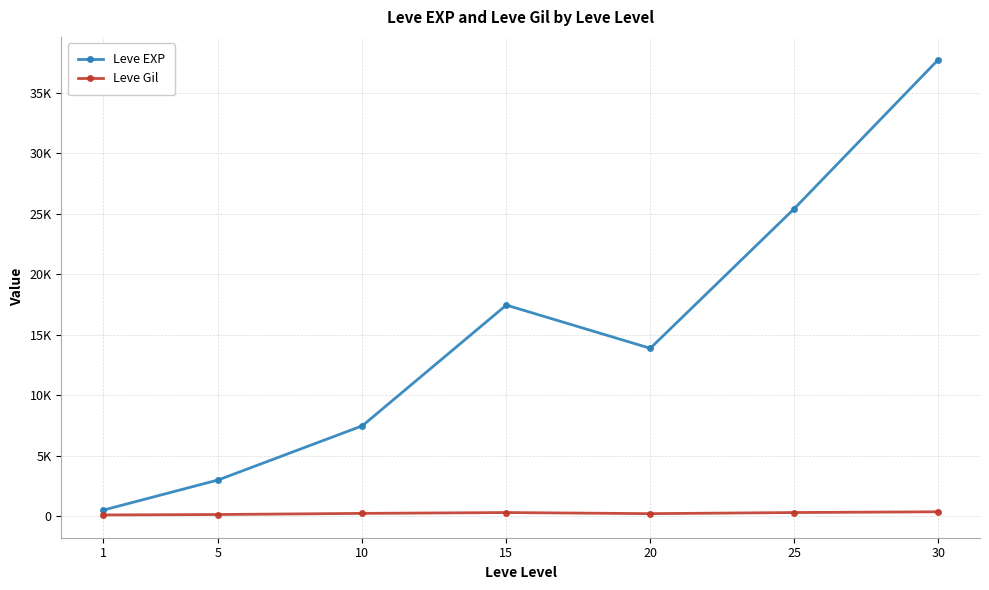

Is this an area chart (filled region under the line)?

No